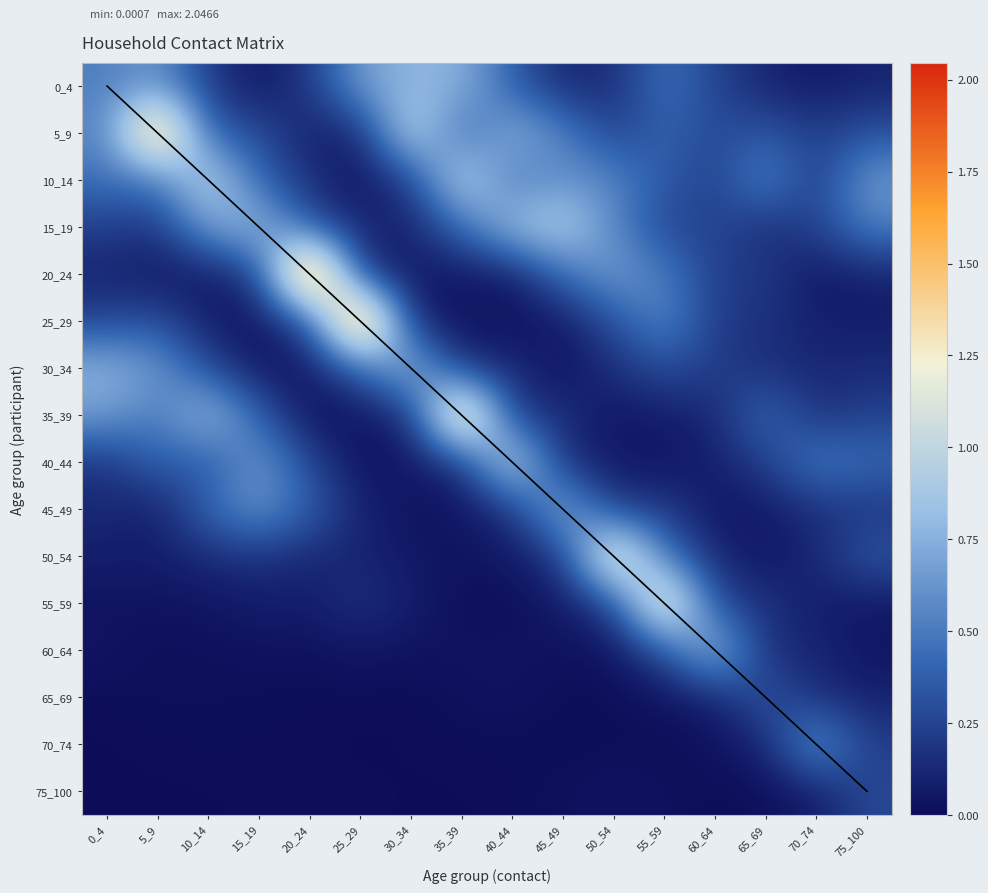

What is the sum of all 0_4 values?

5.5